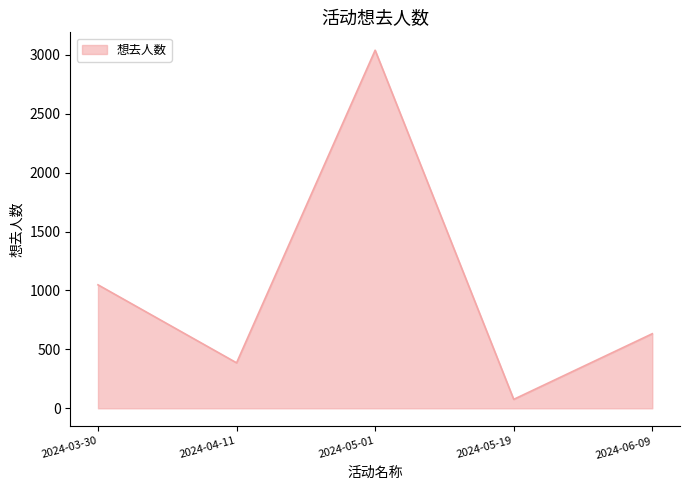

Which has a higher value, 2024-05-19 or 2024-05-01?

2024-05-01